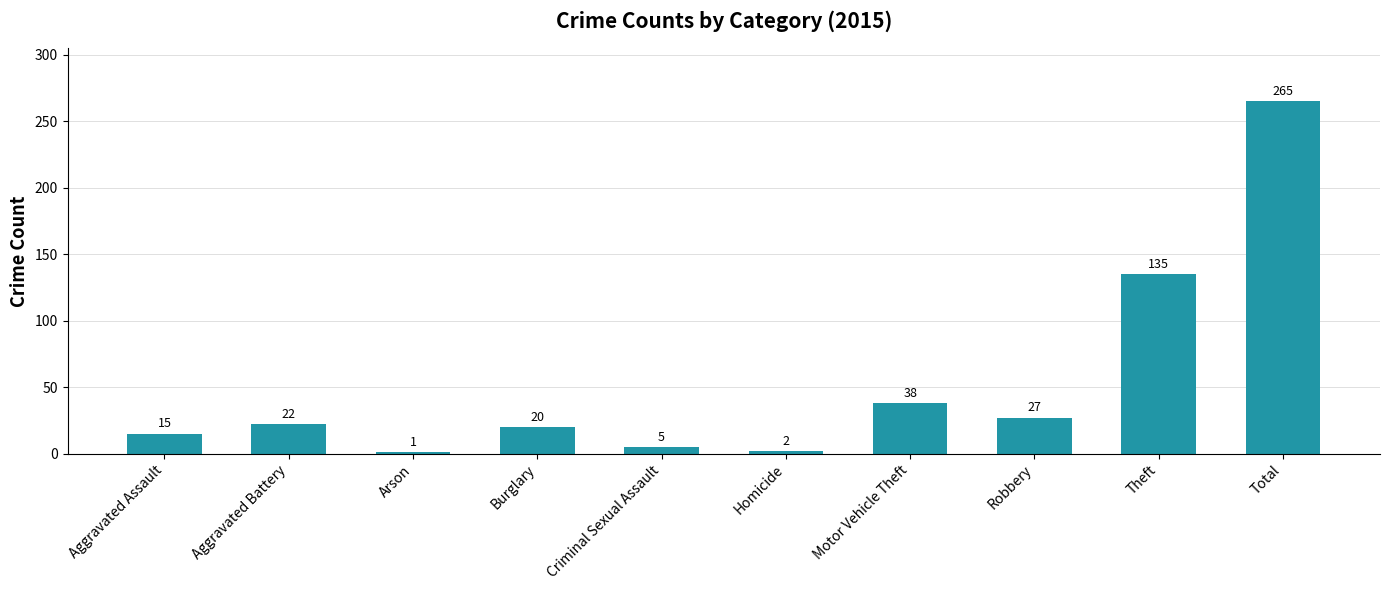

How many series are shown in this chart?

1